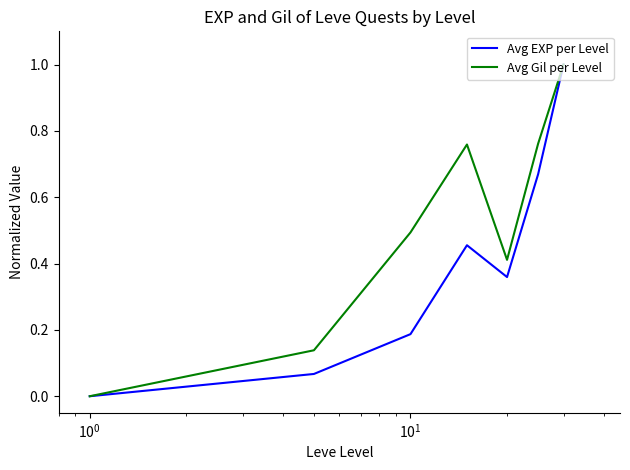

Which series has the largest total across all categories?

Avg Gil per Level